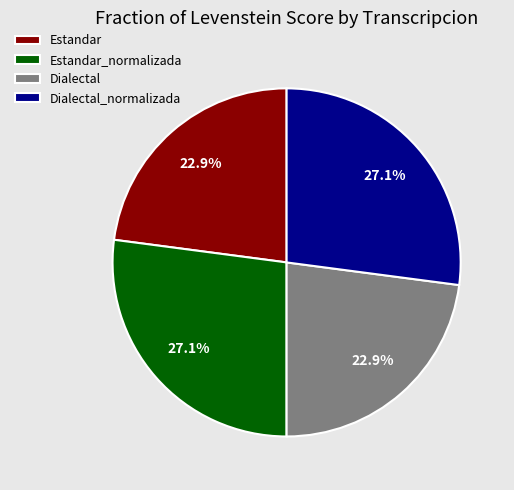

To the nearest percent, what percentage of the pie is Dialectal?

23%